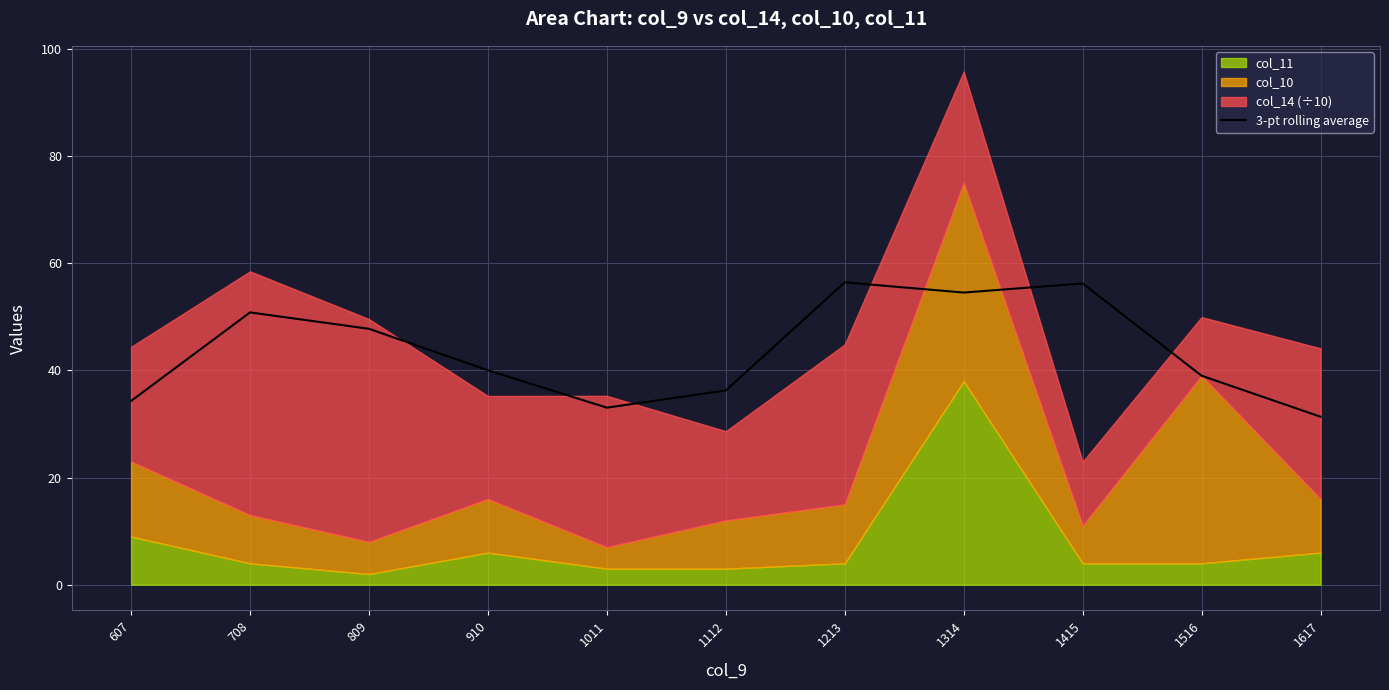

How many data points are less than 40?

5